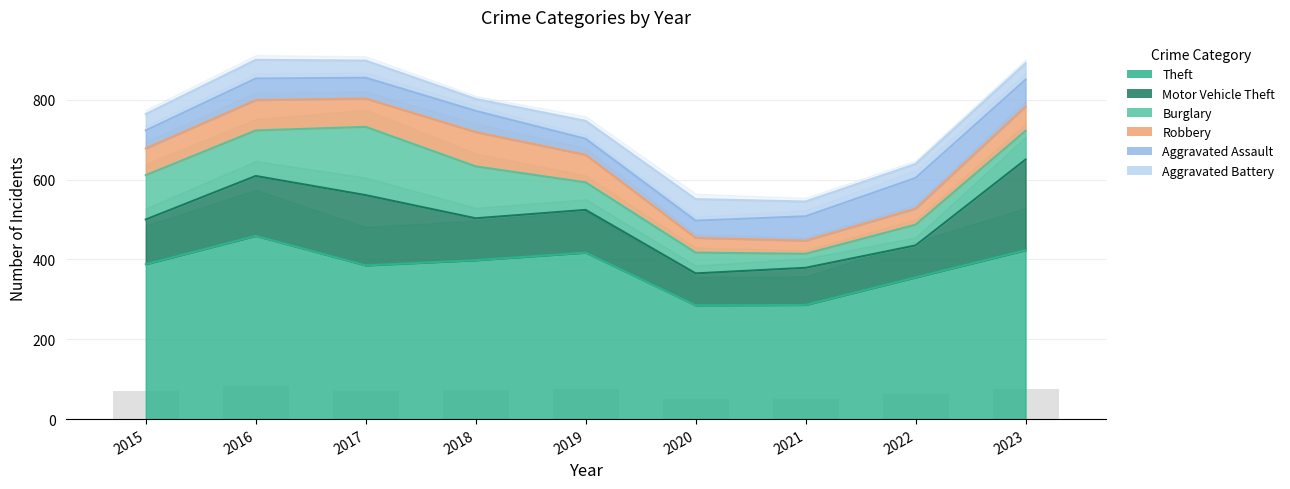

What is the difference between the second highest and minimum values in the Robbery series?

43